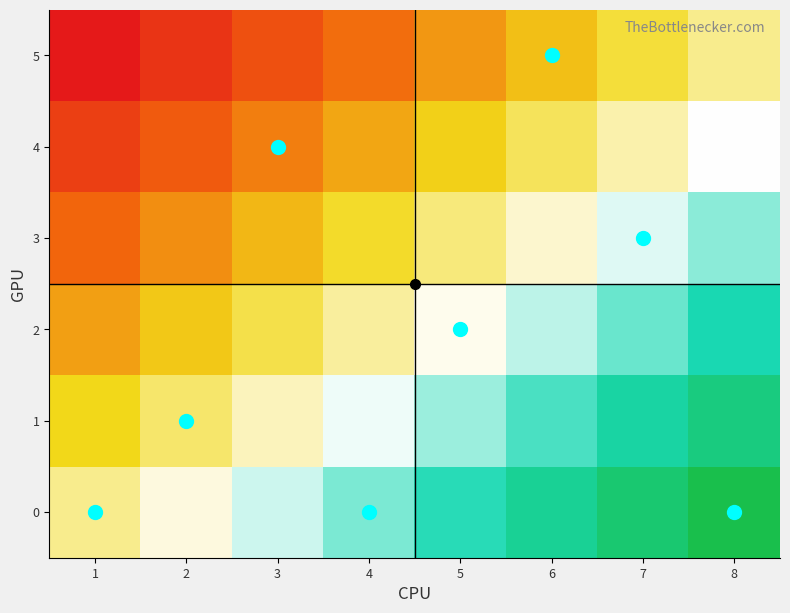

Reading left to right, list all the values displayed in this chart.

0: 1=0.0	2=0.1	3=0.3	4=0.4	5=0.6	6=0.7	7=0.9	8=1.0
1: 1=-0.2	2=-0.1	3=0.1	4=0.2	5=0.4	6=0.5	7=0.7	8=0.8
2: 1=-0.4	2=-0.3	3=-0.1	4=0.0	5=0.2	6=0.3	7=0.5	8=0.6
3: 1=-0.6	2=-0.5	3=-0.3	4=-0.2	5=-0.0	6=0.1	7=0.3	8=0.4
4: 1=-0.8	2=-0.7	3=-0.5	4=-0.4	5=-0.2	6=-0.1	7=0.1	8=0.2
5: 1=-1.0	2=-0.9	3=-0.7	4=-0.6	5=-0.4	6=-0.3	7=-0.1	8=0.0